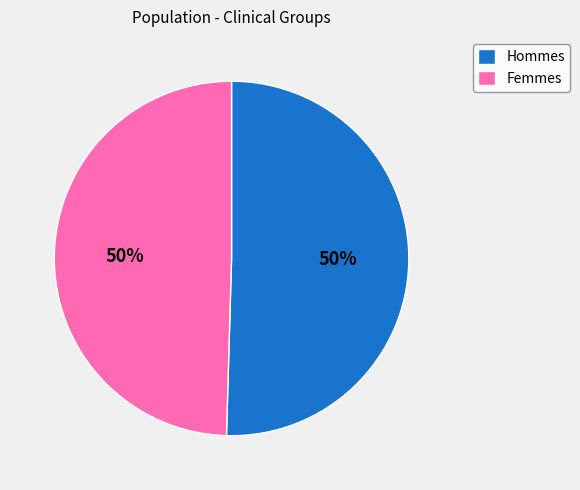

How many segments does this pie chart have?

2